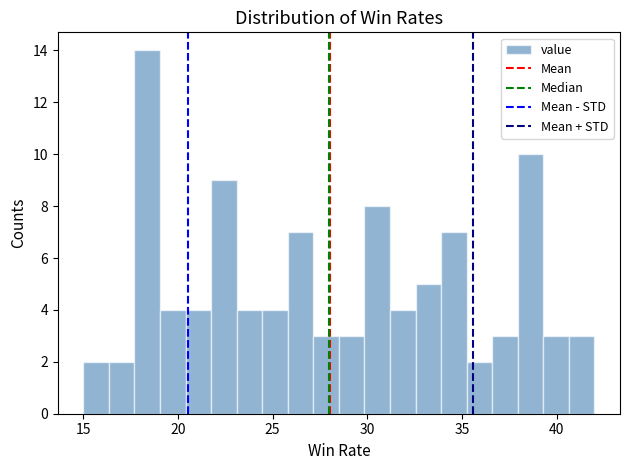

Around what value on the x-axis is the tallest bar? Give the approximate position of its centre, as read against the axis.

18.5